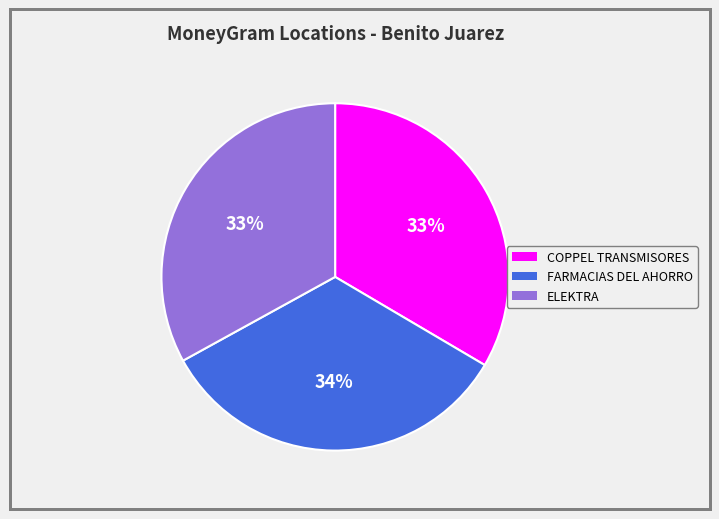

How many slices are in this pie chart?

3